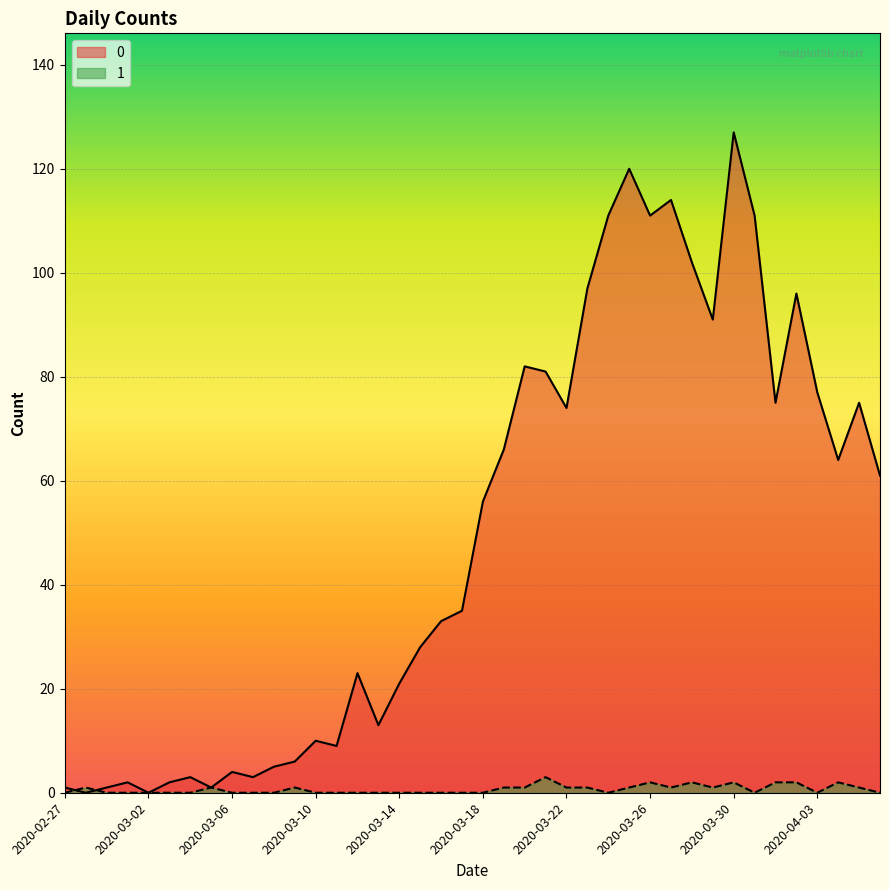

List the series in order of their overall mean, highest first.

0, 1